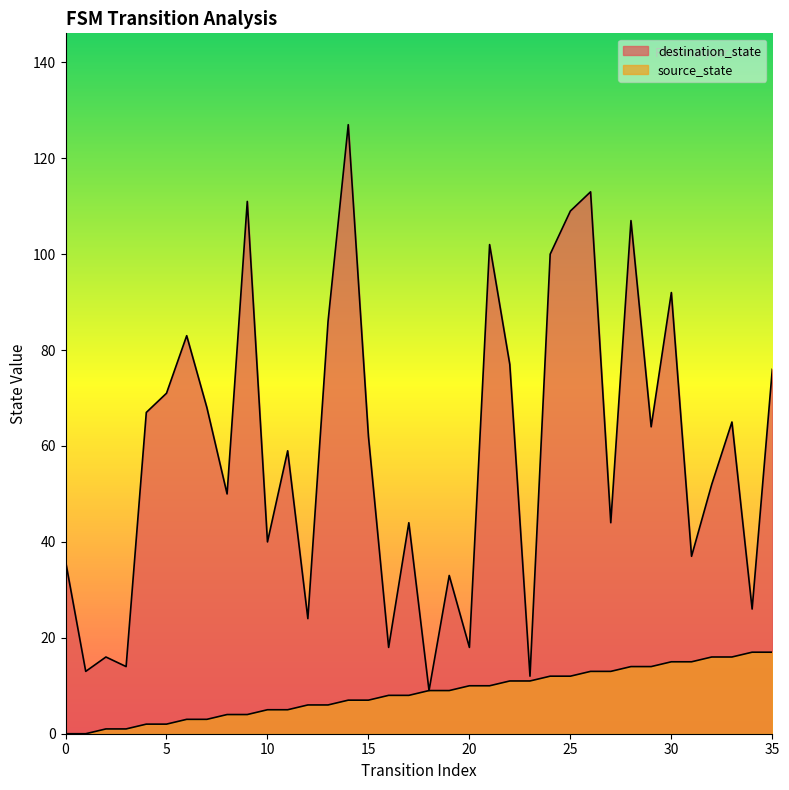

Is it true that destination_state equals 16 at 23?

False